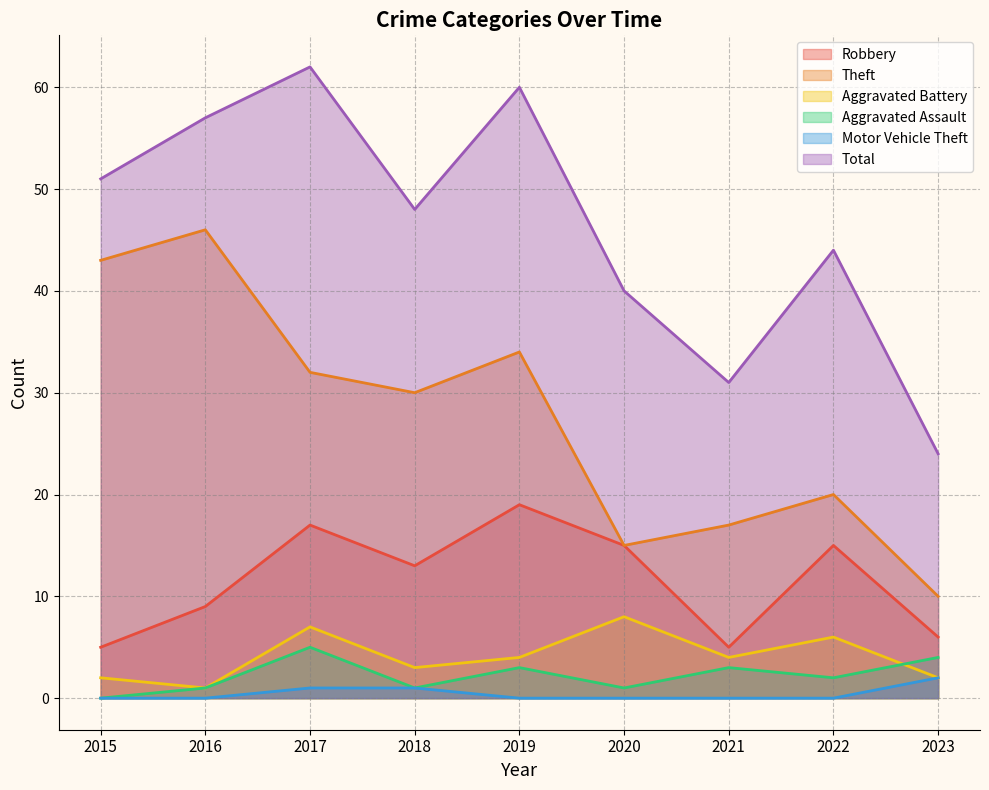

What is the difference between the Robbery values at 2016 and 2021?

4